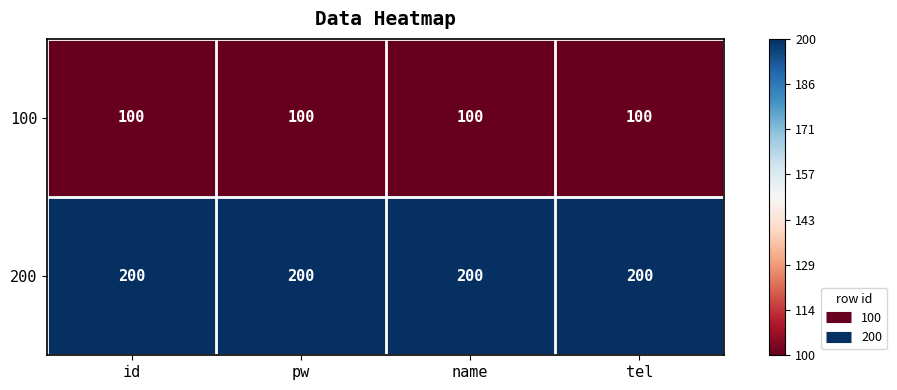

What is the difference between the highest and lowest values at id?

100